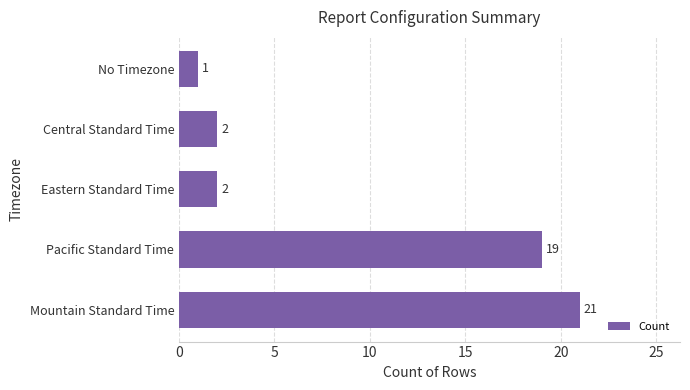

Which label corresponds to the smallest value in the chart?

No Timezone